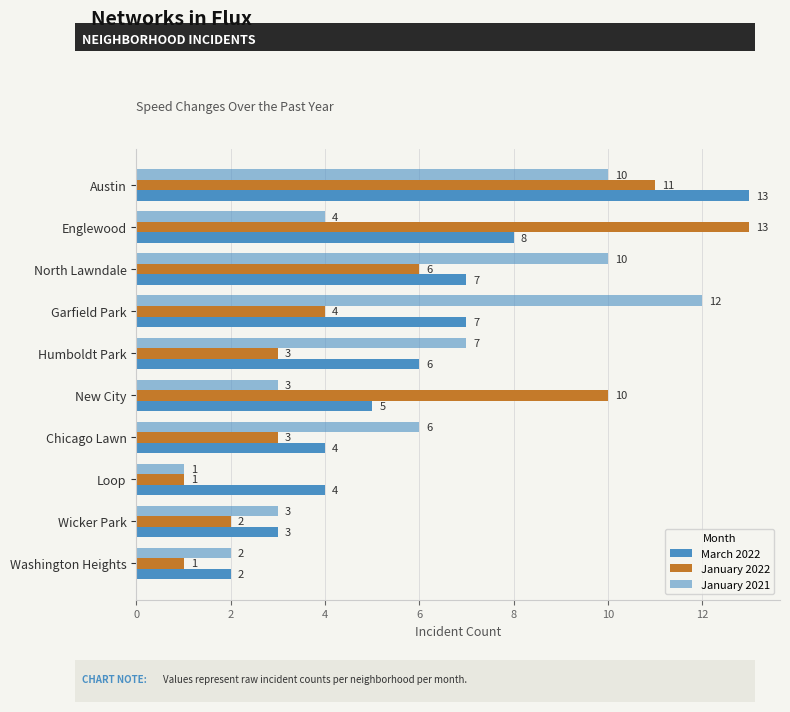

List the series in order of their overall mean, lowest first.

January 2022, January 2021, March 2022